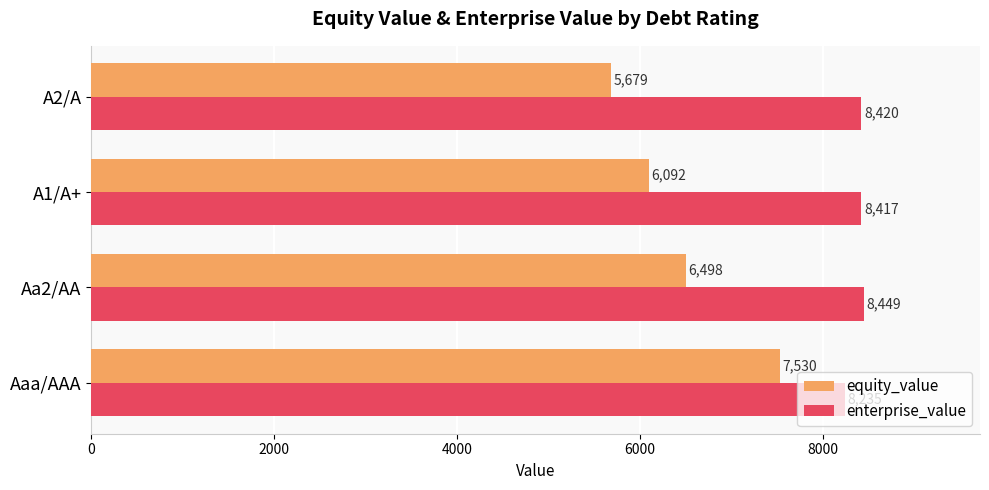

Rank the series by their maximum value, from highest to lowest.

enterprise_value, equity_value